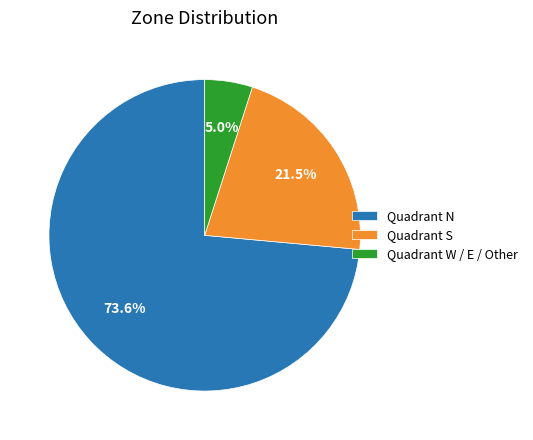

Rank the categories by value from highest to lowest.

Quadrant N, Quadrant S, Quadrant W / E / Other